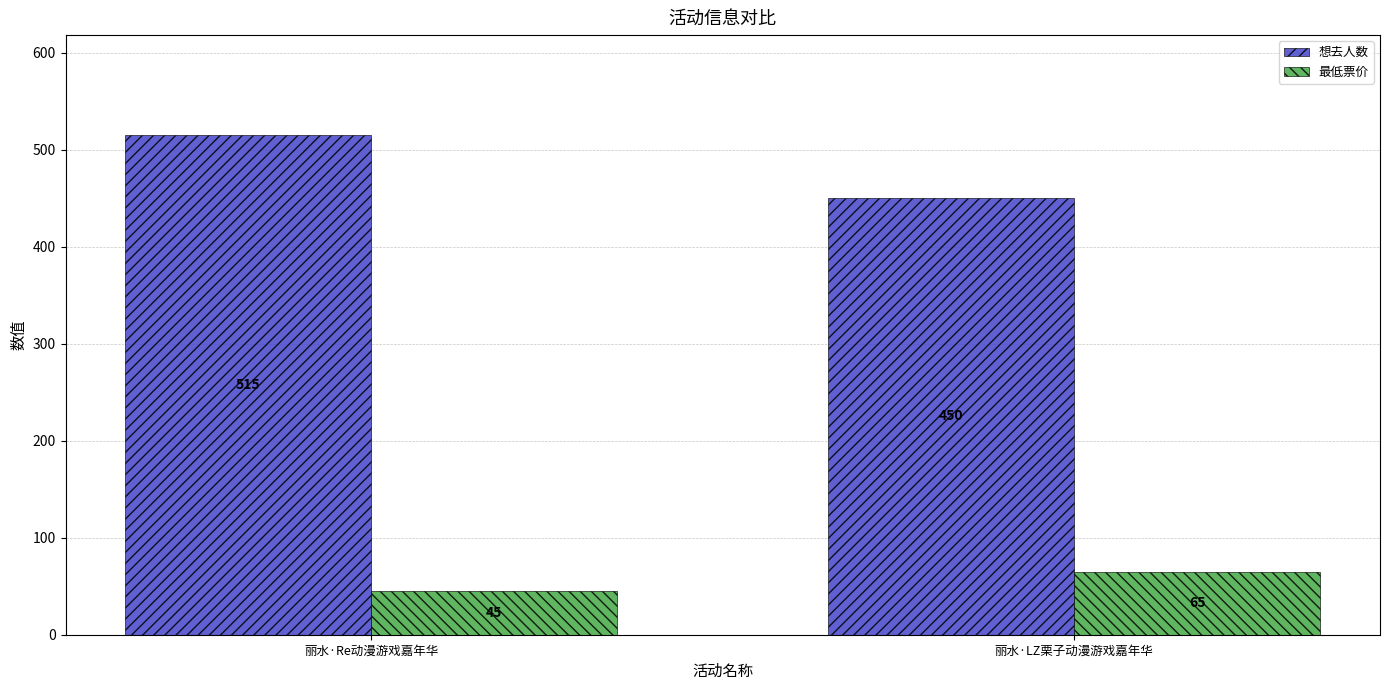

Are the bars horizontal?

No